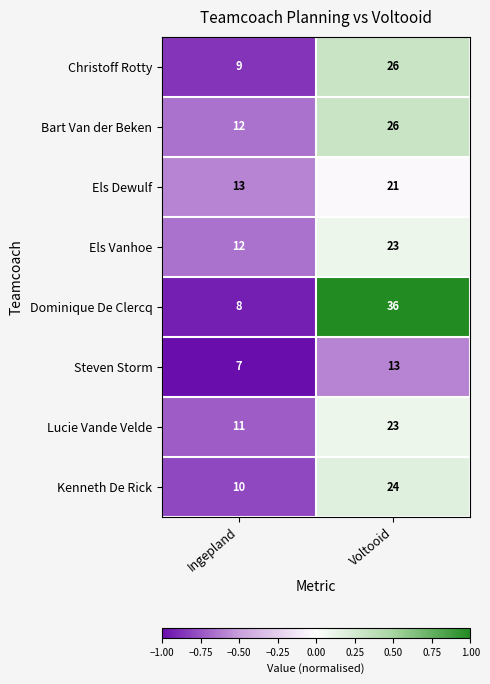

How many distinct data groups are displayed?

8